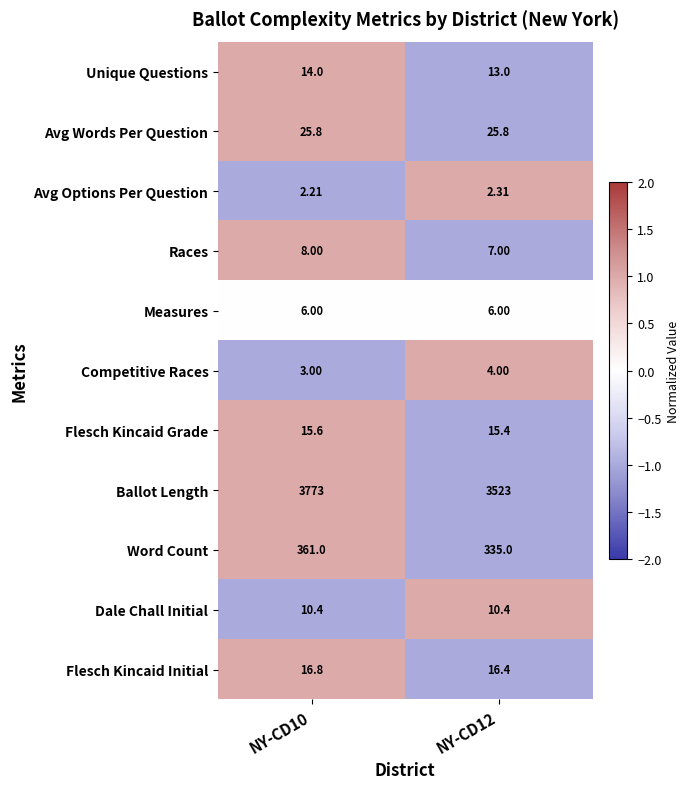

Rank the series by their maximum value, from highest to lowest.

Ballot Length, Word Count, Avg Words Per Question, Flesch Kincaid Initial, Flesch Kincaid Grade, Unique Questions, Dale Chall Initial, Races, Measures, Competitive Races, Avg Options Per Question